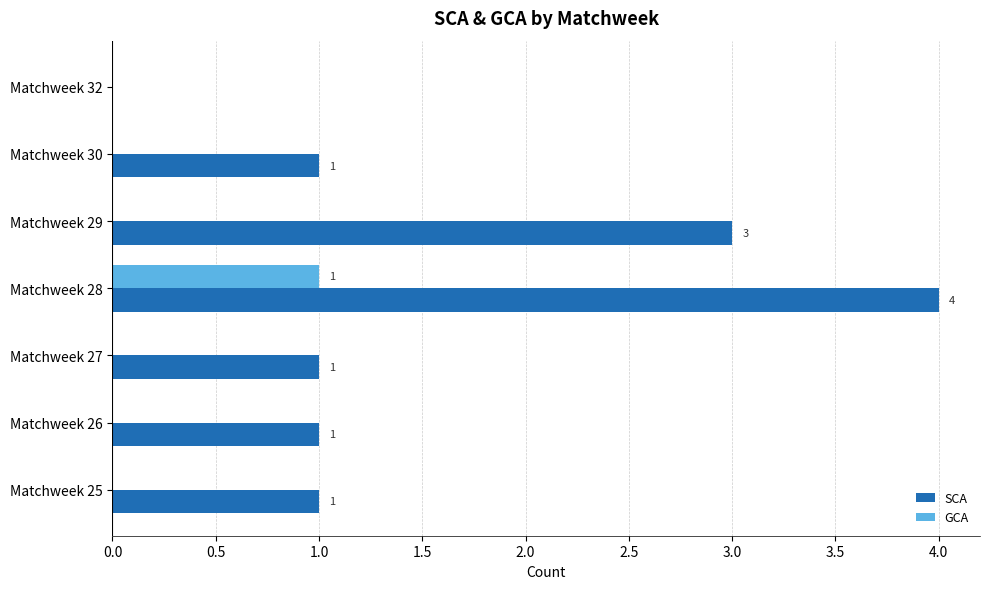

How many categories are shown in the chart?

7